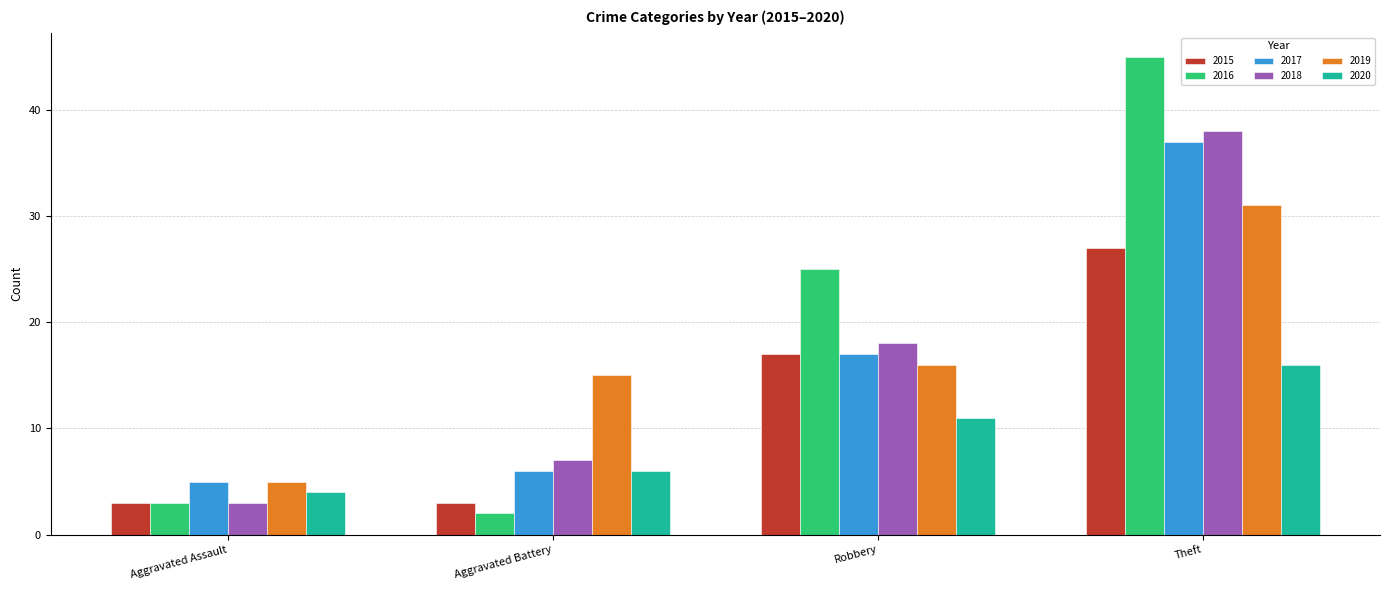

Which series changed the most between Aggravated Assault and Robbery?

2016